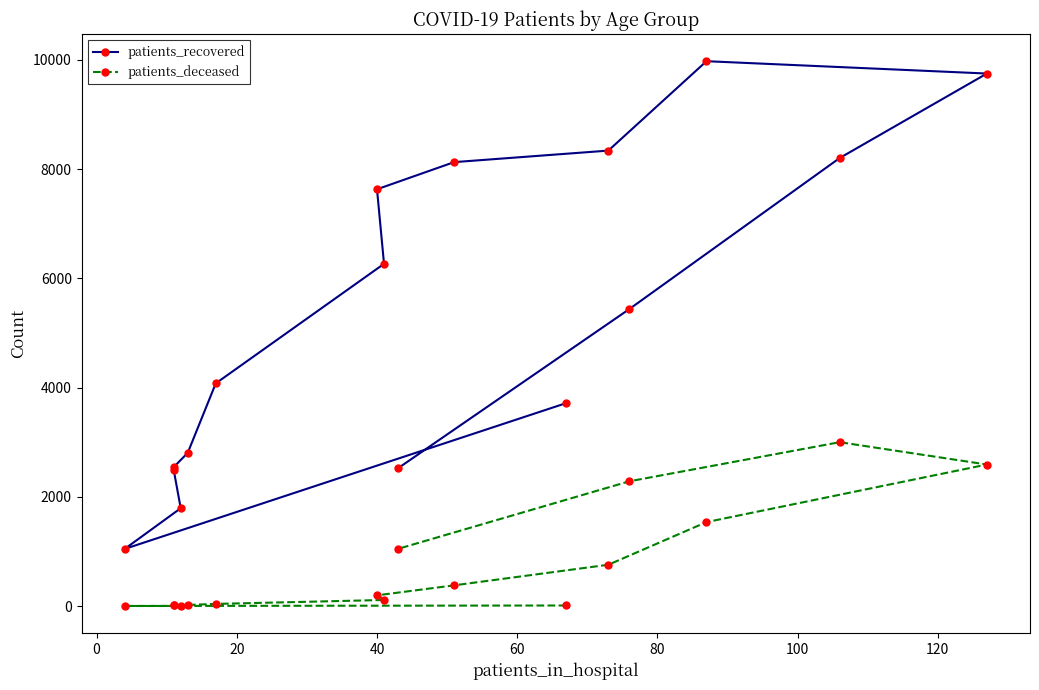

Is it true that patients_recovered equals 755 at −20?

False